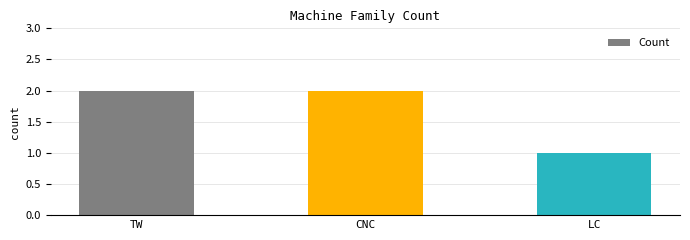

Reading left to right, list all the values displayed in this chart.

2	2	1